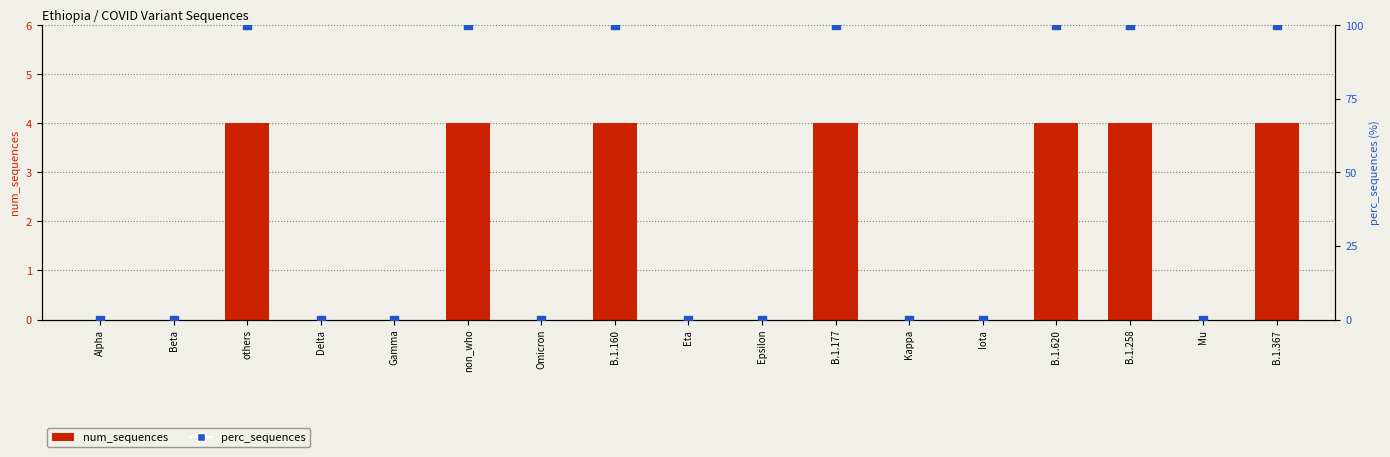

What is the total value across all series at others?

104